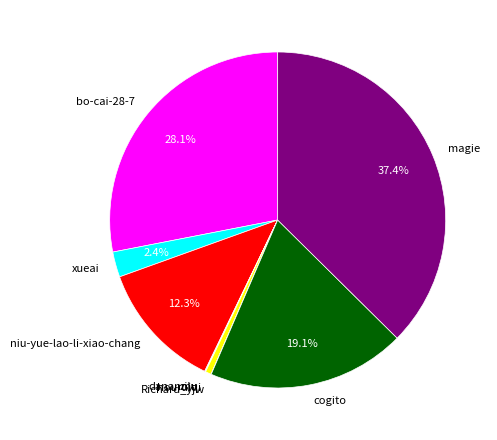

Which category has the biggest portion of the pie?

magie